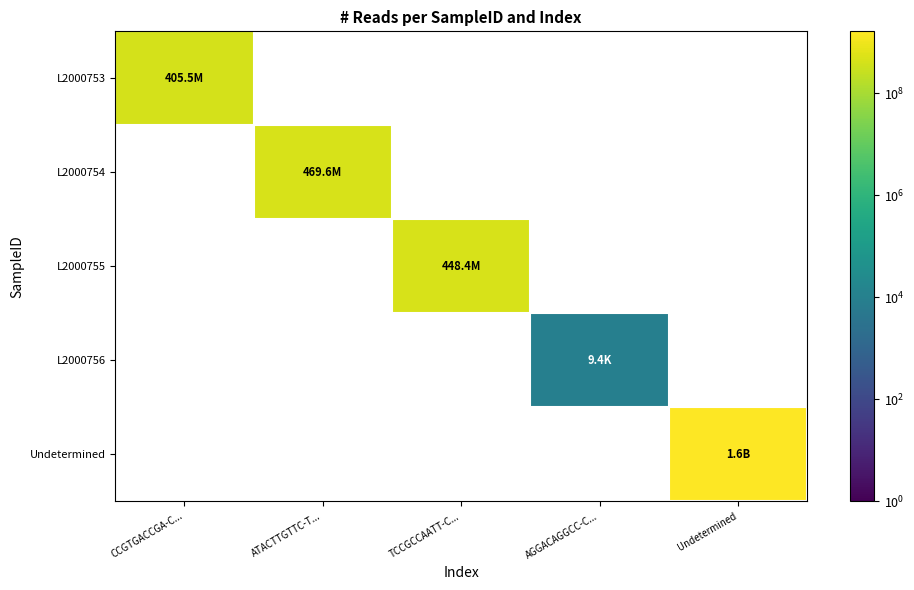

Is the value of L2000753 at TCCGCCAATT-C... greater than the value of Undetermined at AGGACAGGCC-C...?

No